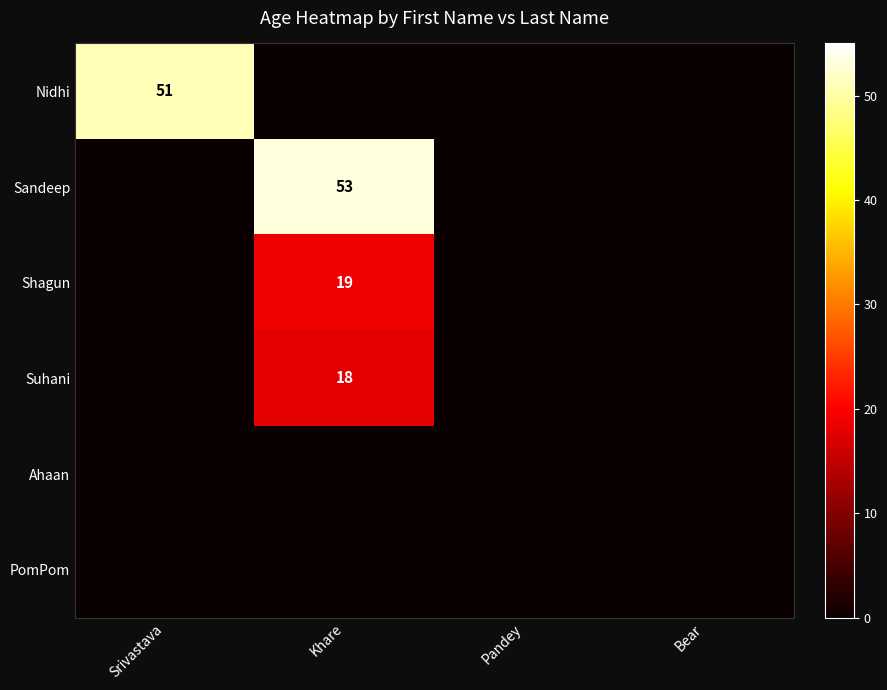

Is it true that Suhani equals 18 at Khare?

True